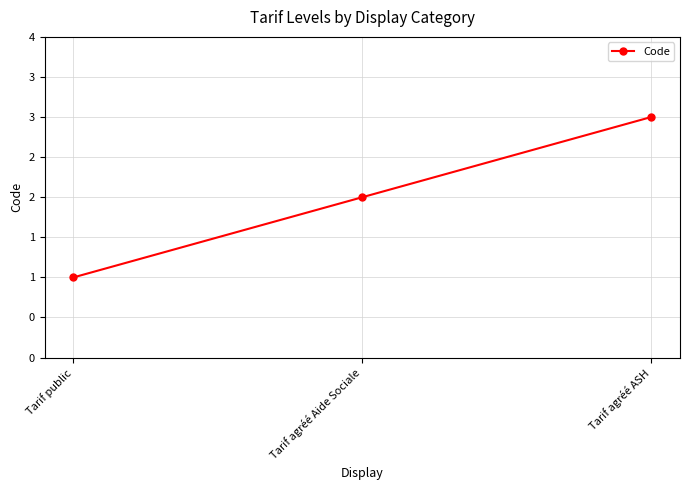

Reading right to left, extract all data points from this chart.

Tarif agréé ASH=3	Tarif agréé Aide Sociale=2	Tarif public=1